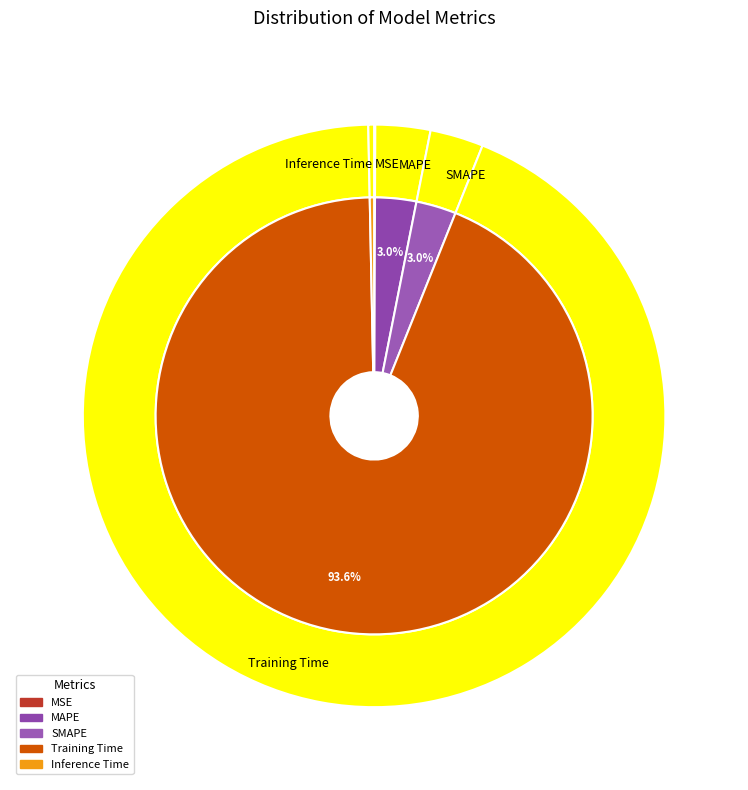

What is the majority slice?

Training Time